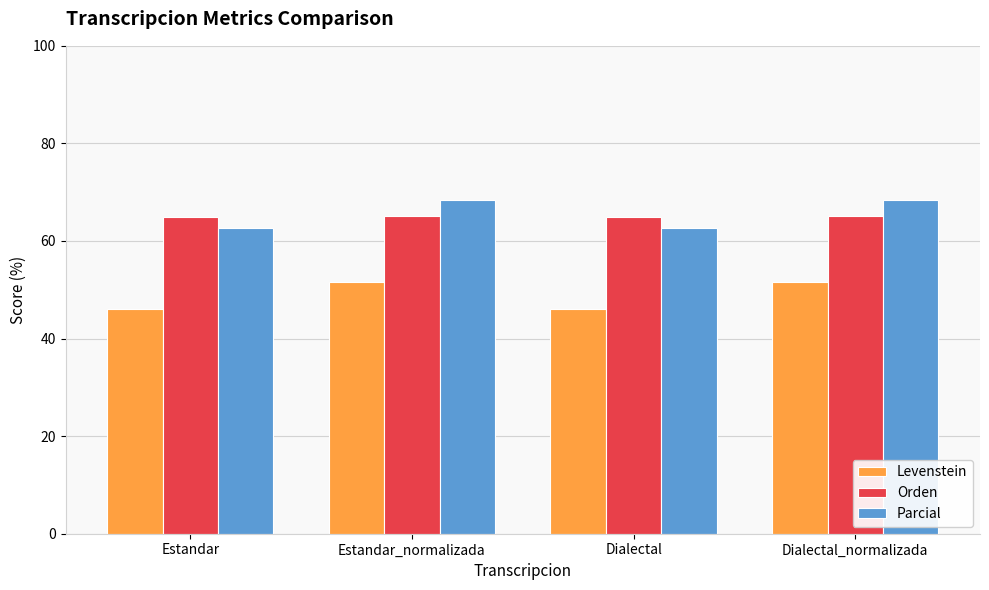

What position from the left is Estandar?

1